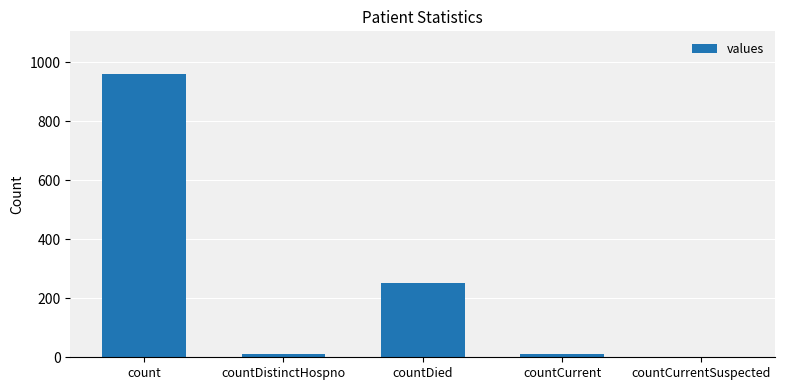

The chart shows a value of 378 at countCurrentSuspected. True or false?

False